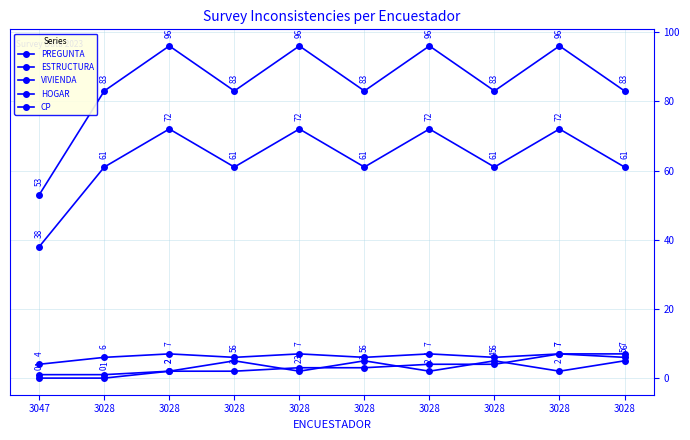

True or false: VIVIENDA has a value of 18 at 3028.

False